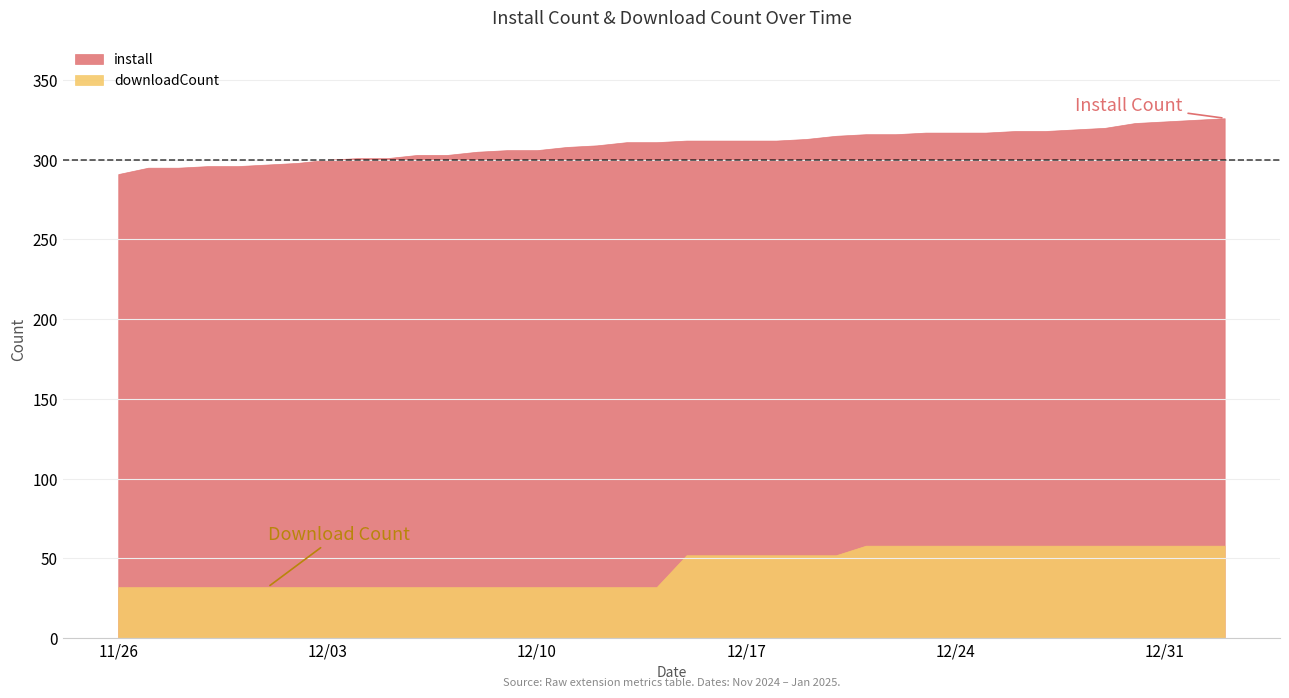

Reading left to right, list all the values displayed in this chart.

install: 2024-11-26=291	2024-11-27=295	2024-11-28=295	2024-11-29=296	2024-11-30=296	2024-12-01=297	2024-12-02=298	2024-12-03=300	2024-12-04=301	2024-12-05=301	2024-12-06=303	2024-12-07=303	2024-12-08=305	2024-12-09=306	2024-12-10=306	2024-12-11=308	2024-12-12=309	2024-12-13=311	2024-12-14=311	2024-12-15=312	2024-12-16=312	2024-12-17=312	2024-12-18=312	2024-12-19=313	2024-12-20=315	2024-12-21=316	2024-12-22=316	2024-12-23=317	2024-12-24=317	2024-12-25=317	2024-12-26=318	2024-12-27=318	2024-12-28=319	2024-12-29=320	2024-12-30=323	2024-12-31=324	2025-01-01=325	2025-01-02=326
downloadCount: 2024-11-26=32	2024-11-27=32	2024-11-28=32	2024-11-29=32	2024-11-30=32	2024-12-01=32	2024-12-02=32	2024-12-03=32	2024-12-04=32	2024-12-05=32	2024-12-06=32	2024-12-07=32	2024-12-08=32	2024-12-09=32	2024-12-10=32	2024-12-11=32	2024-12-12=32	2024-12-13=32	2024-12-14=32	2024-12-15=52	2024-12-16=52	2024-12-17=52	2024-12-18=52	2024-12-19=52	2024-12-20=52	2024-12-21=58	2024-12-22=58	2024-12-23=58	2024-12-24=58	2024-12-25=58	2024-12-26=58	2024-12-27=58	2024-12-28=58	2024-12-29=58	2024-12-30=58	2024-12-31=58	2025-01-01=58	2025-01-02=58